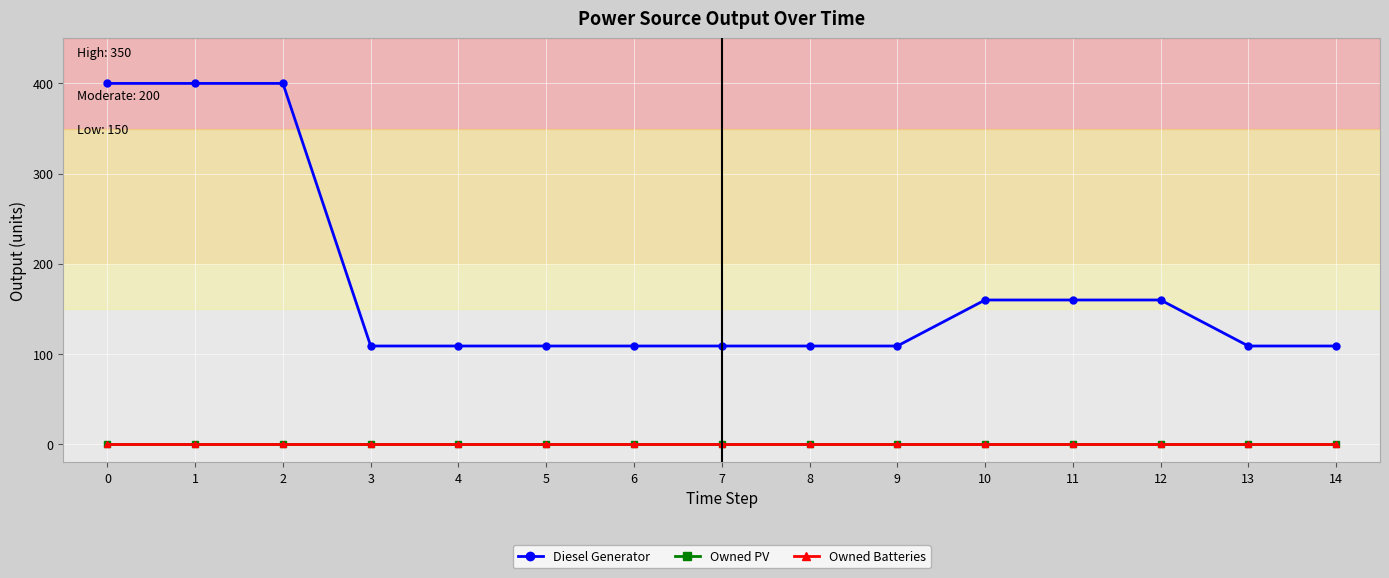

True or false: Owned PV and Diesel Generator intersect in this chart.

False